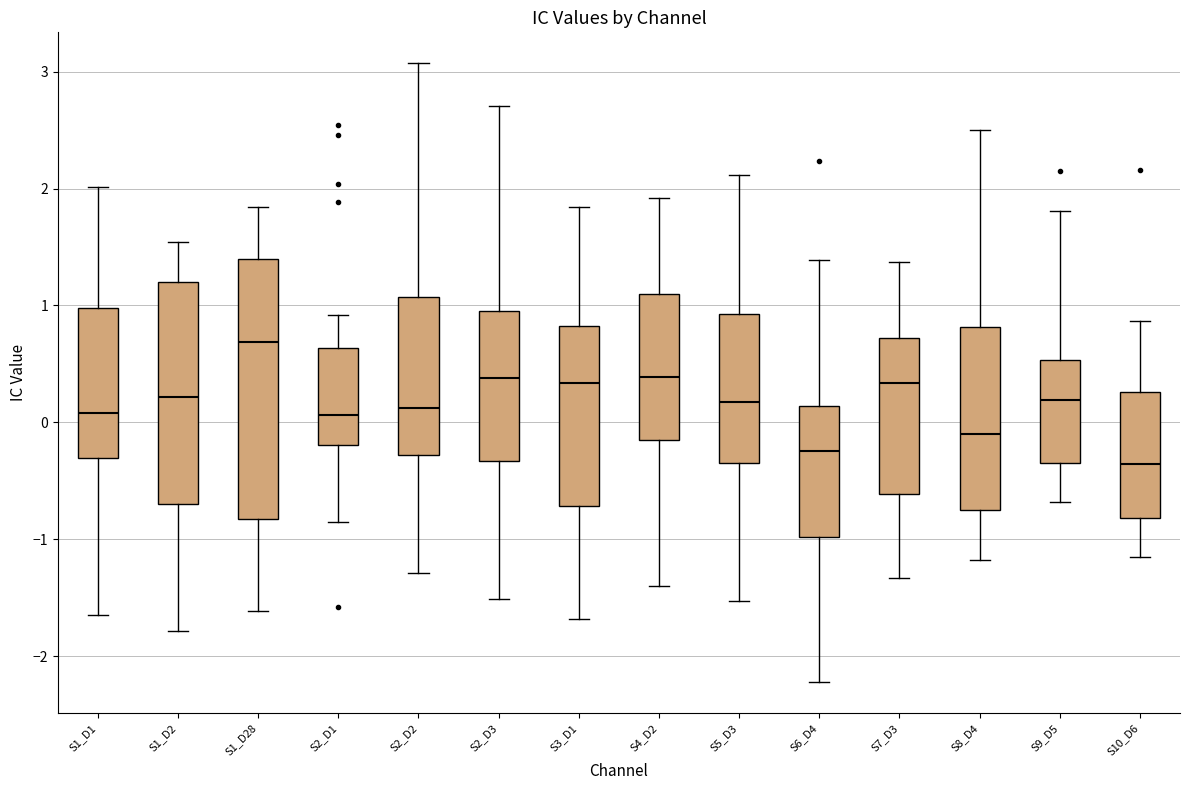

Which box is the tallest, from its lower edge to its upper edge?

S1_D28